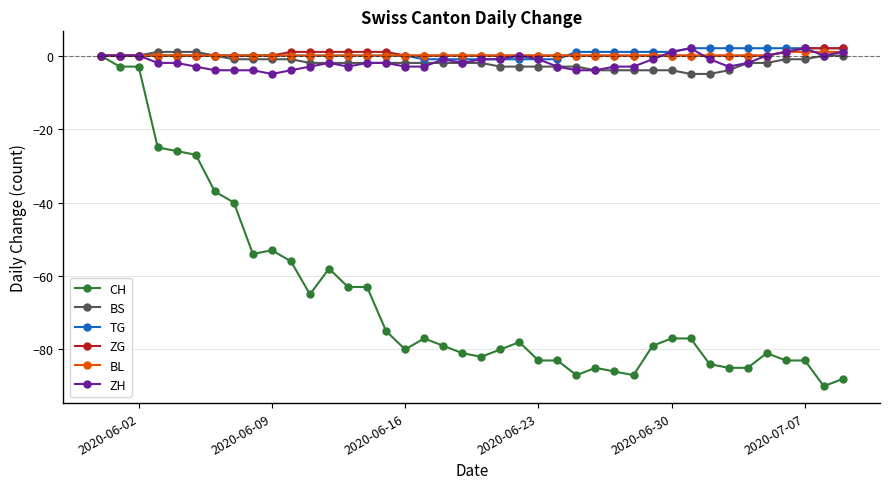

Which series has the largest range (max minus min)?

CH